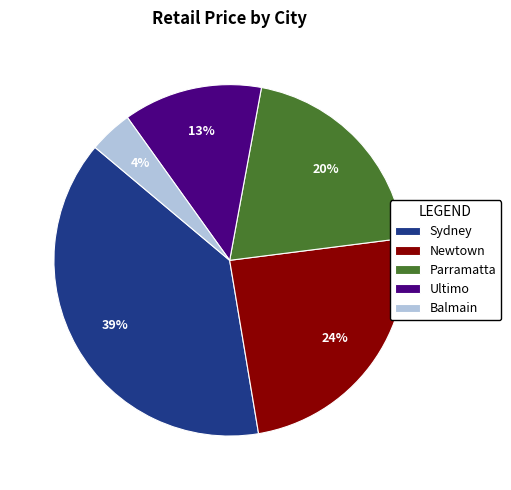

True or false: Newtown accounts for 38% of the total.

False